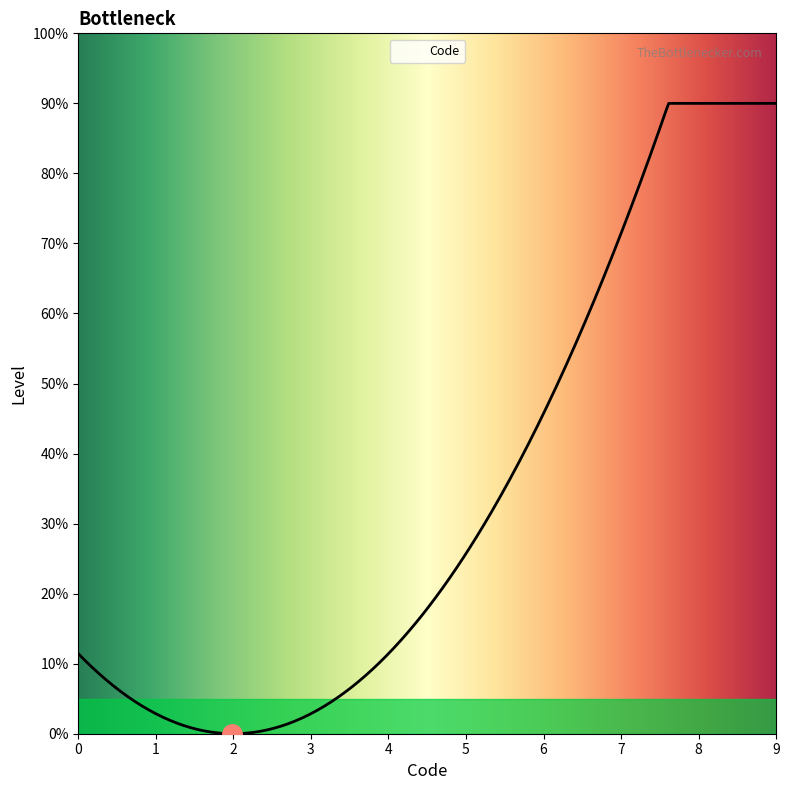

True or false: there are more than 1 points higher than both neighbors.

False